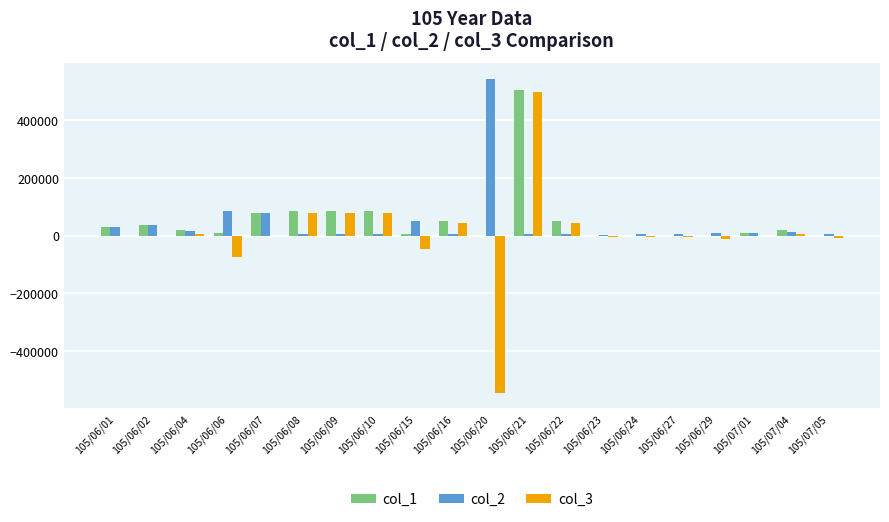

What is the sum of all col_3 values?

144000